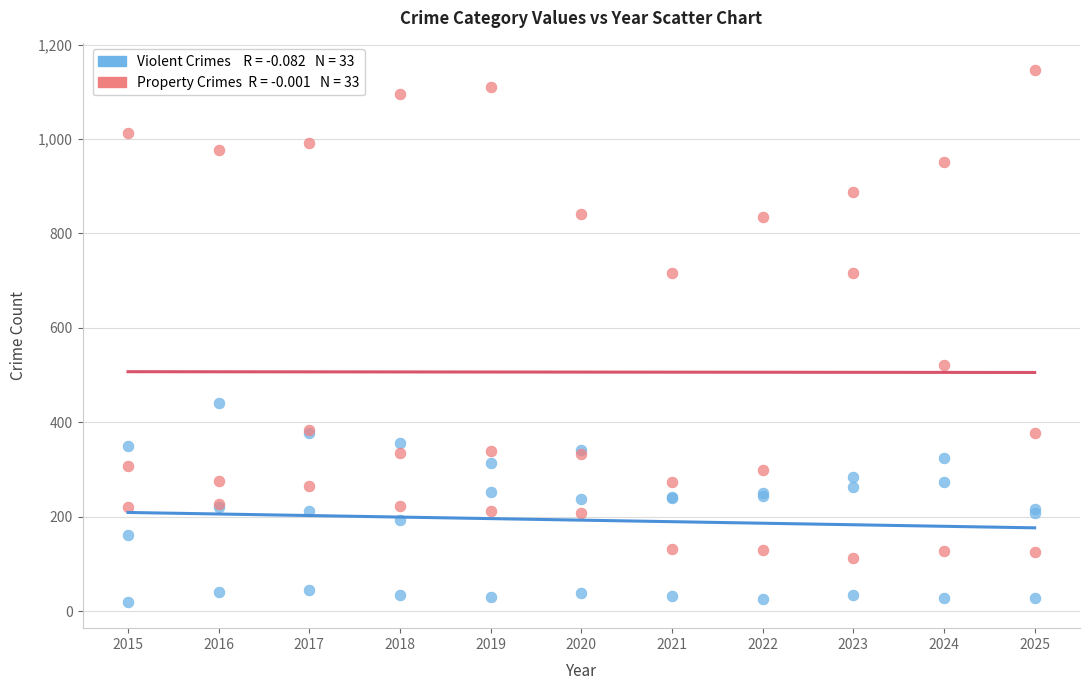

Across all series, what Y value is closest to 583?

522